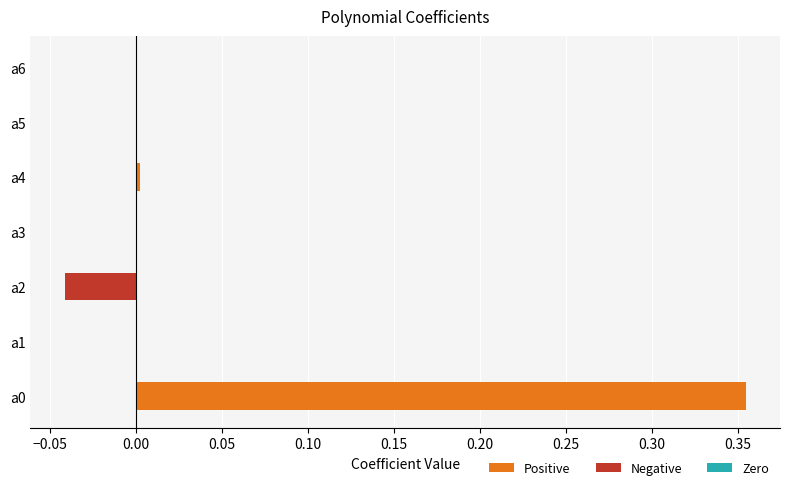

True or false: the data shows 0.0 at a4.

True